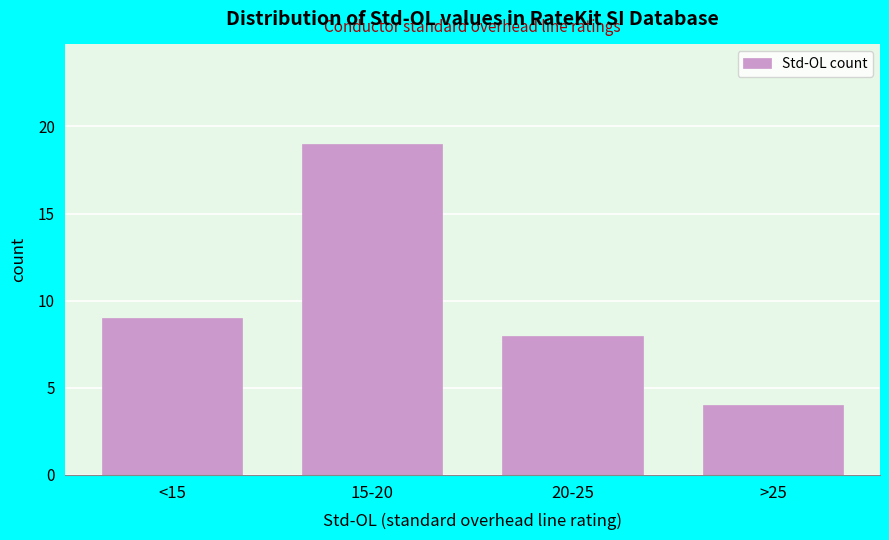

Reading left to right, list all the values displayed in this chart.

9	19	8	4